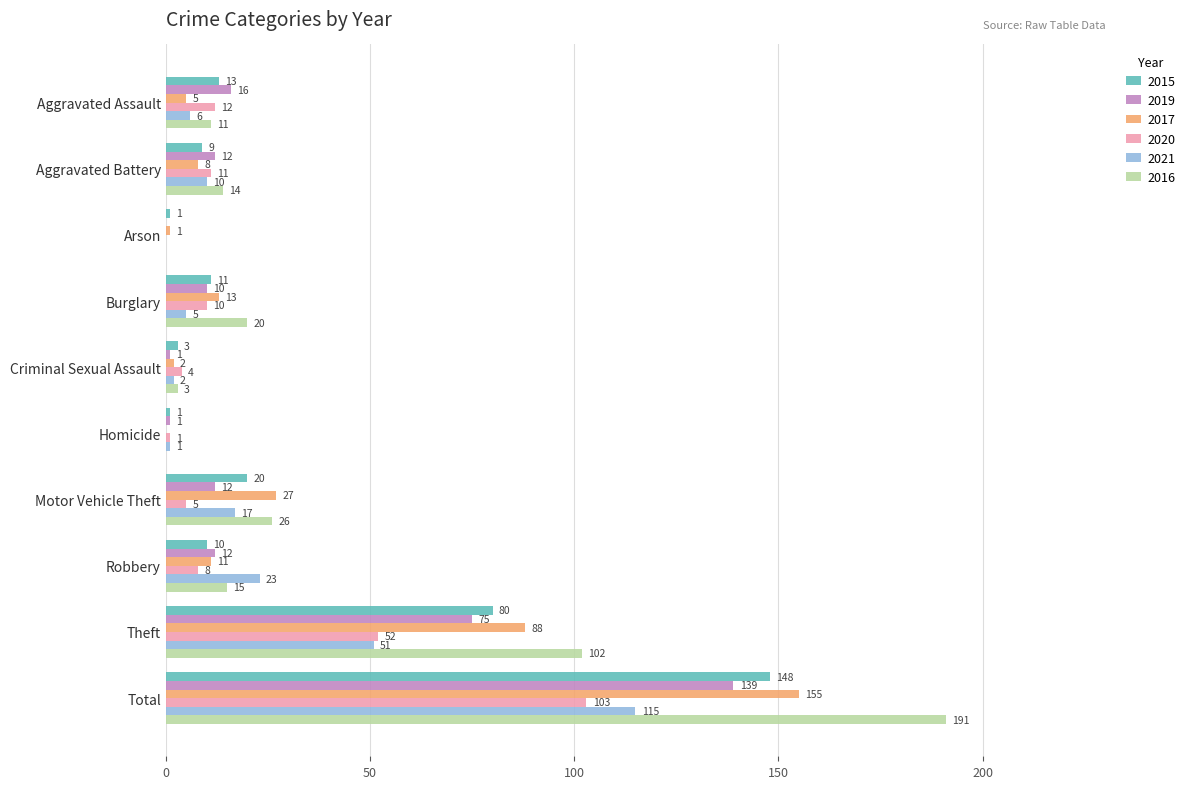

Between Arson and Total, which series saw the biggest shift?

2016